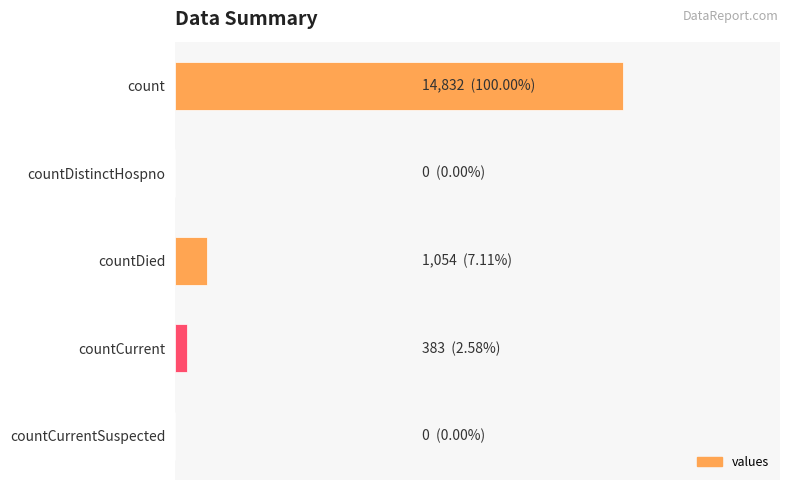

Are the bars grouped side by side (vs. stacked)?

No